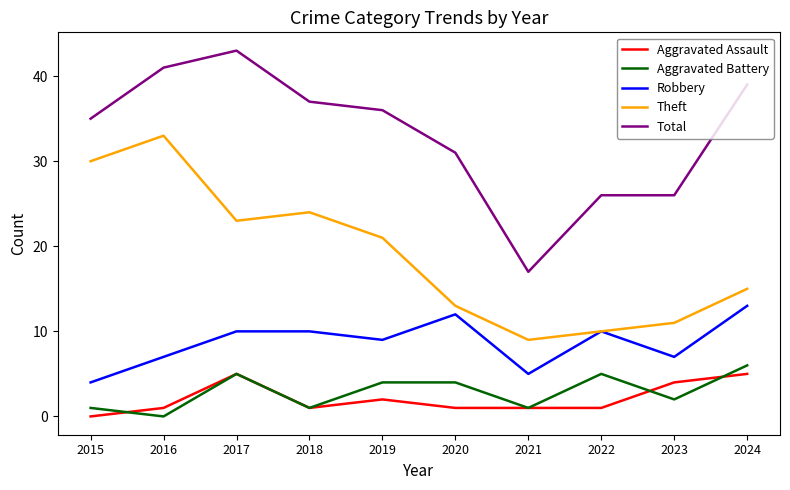

At which category is the sum across all series the highest?

2017